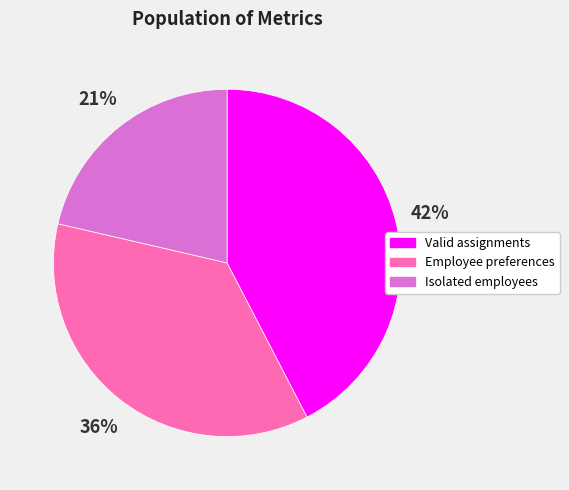

Count the number of slices in the pie.

3